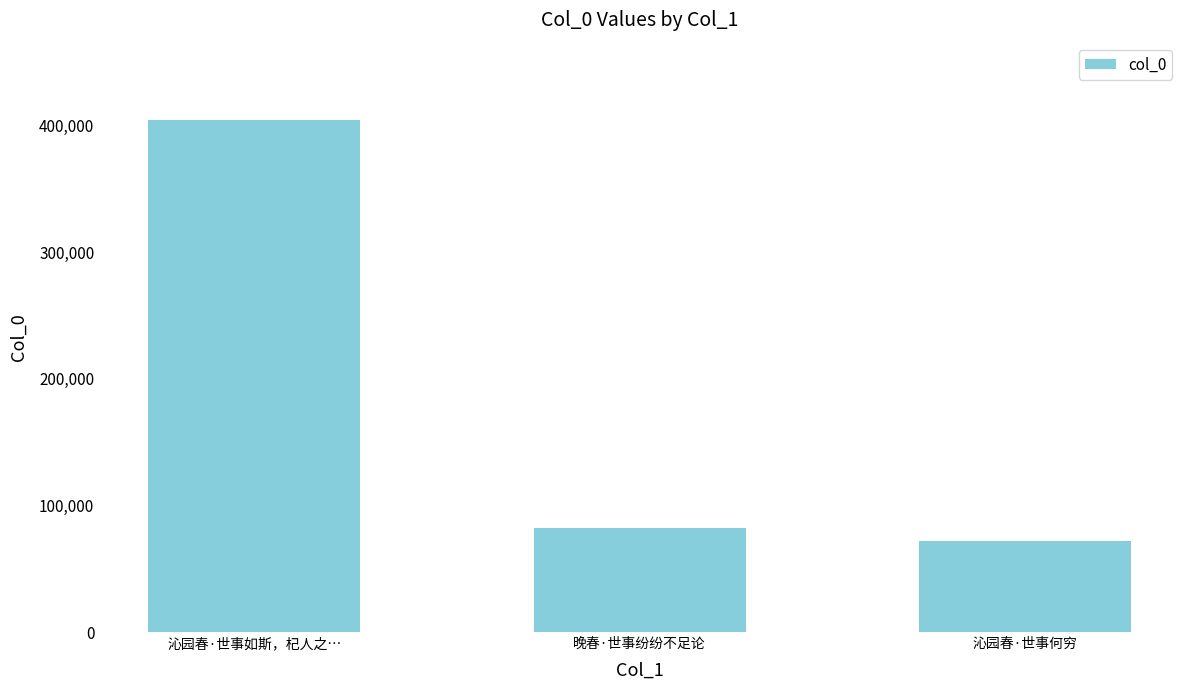

How many categories are shown in the chart?

3